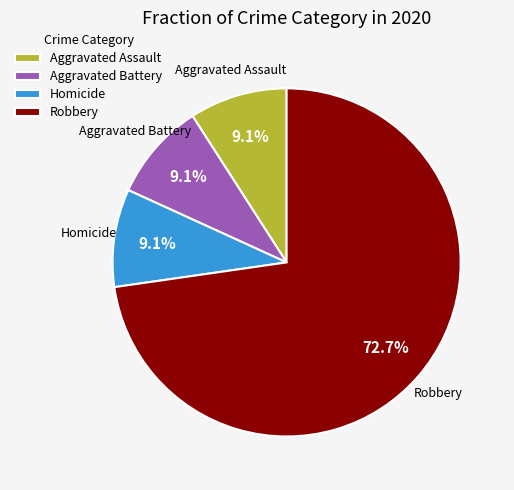

Does any single category account for the majority?

Yes